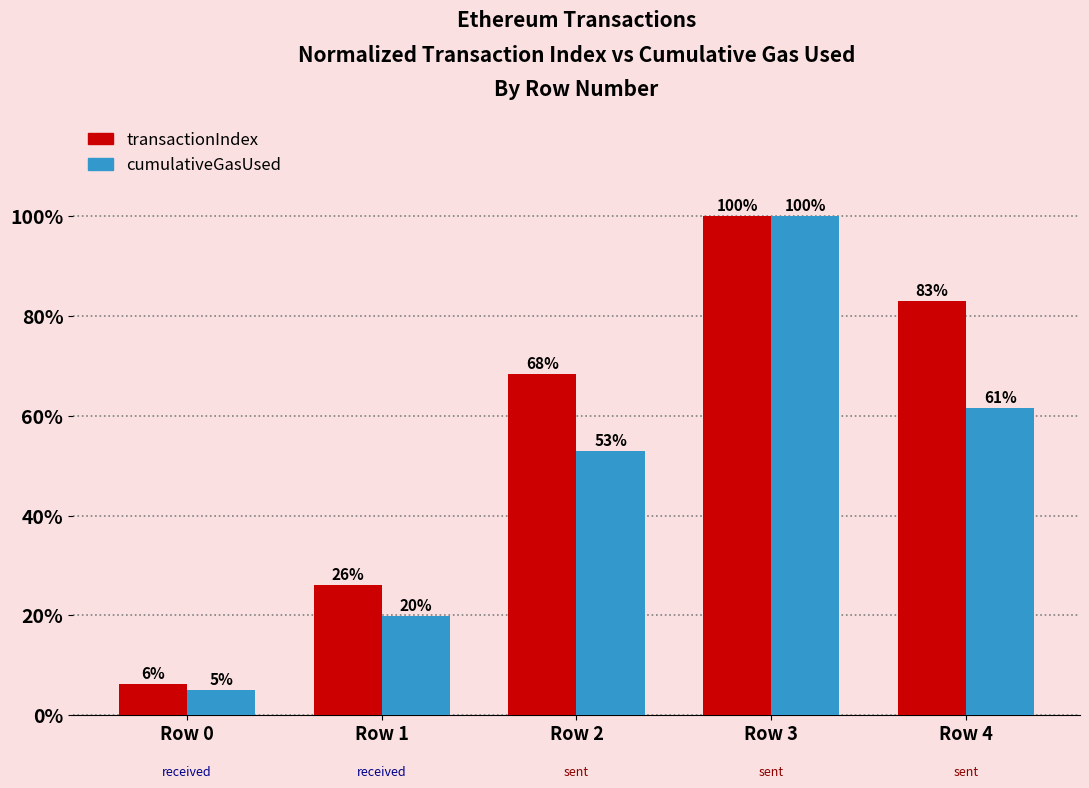

Which category has the highest value across all series?

Row 3